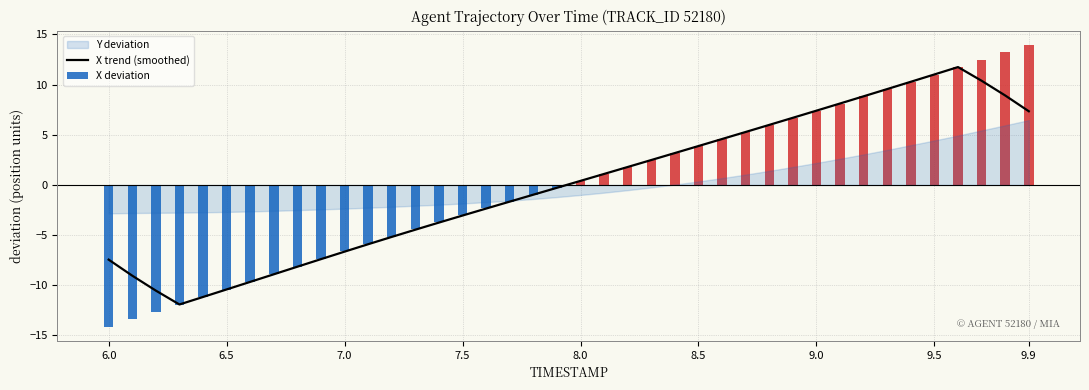

The X trend (smoothed) series shows 7.4 at 9.0. True or false?

True